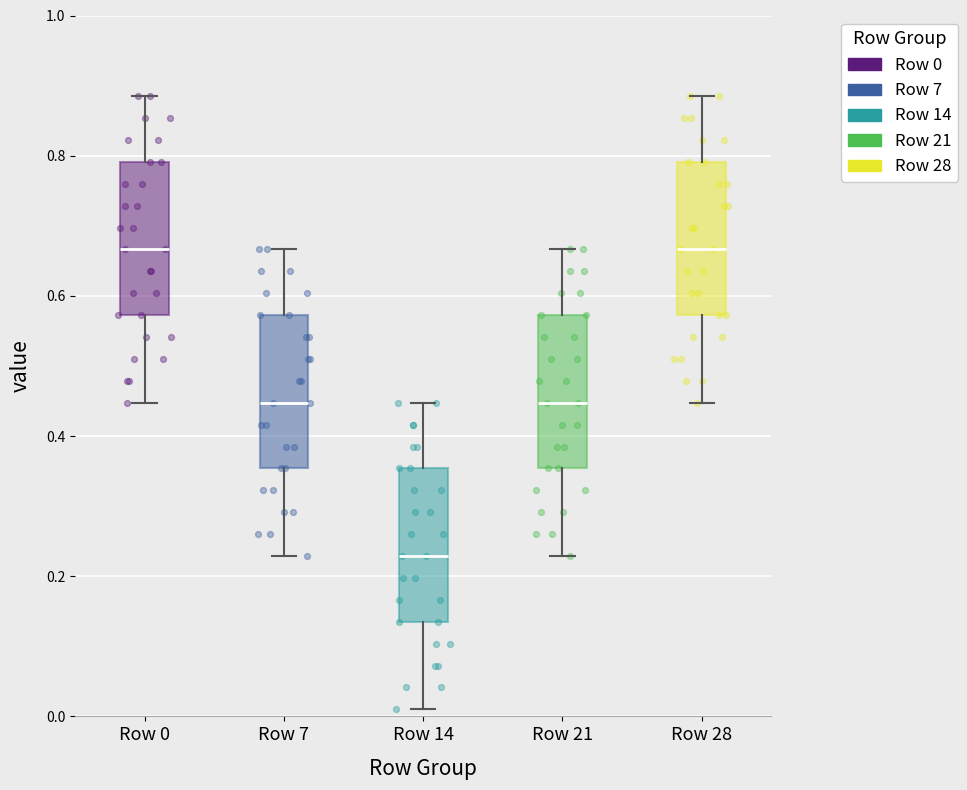

Which box's median line is the lowest?

Row 14